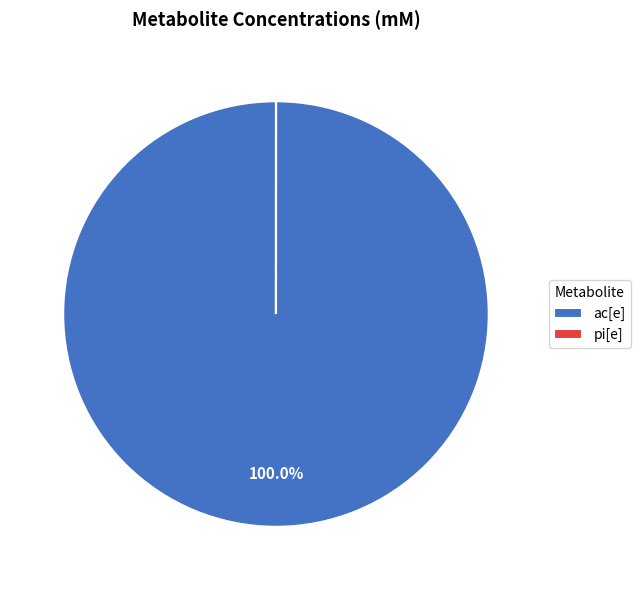

What is the largest slice in the pie chart?

ac[e]